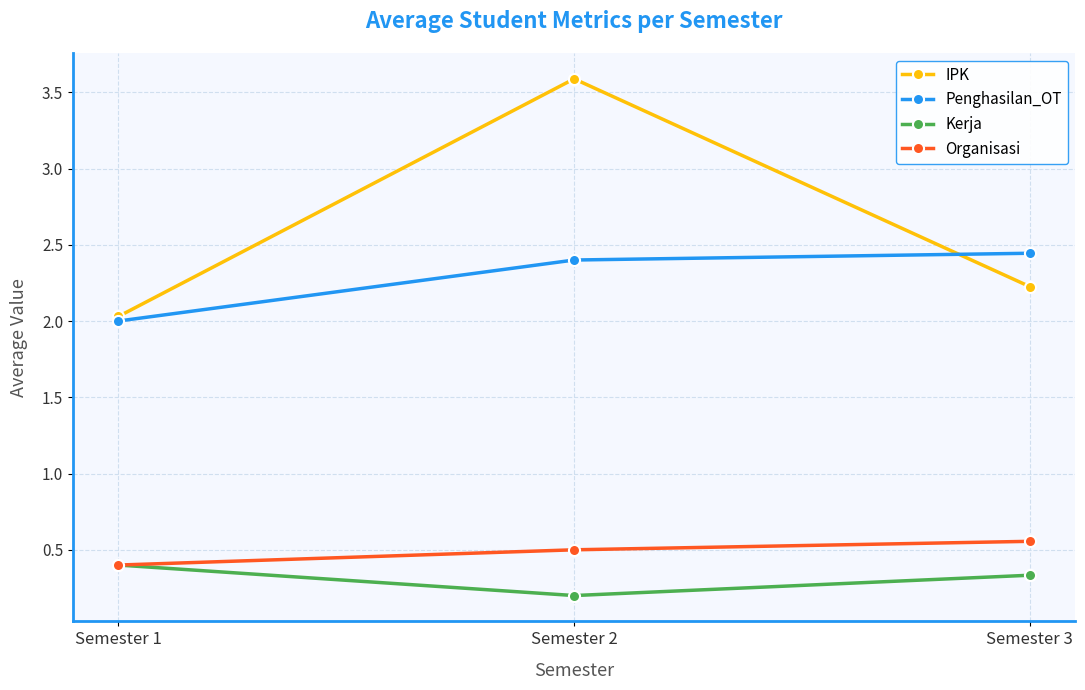

At which label is IPK closest to 2?

Semester 1